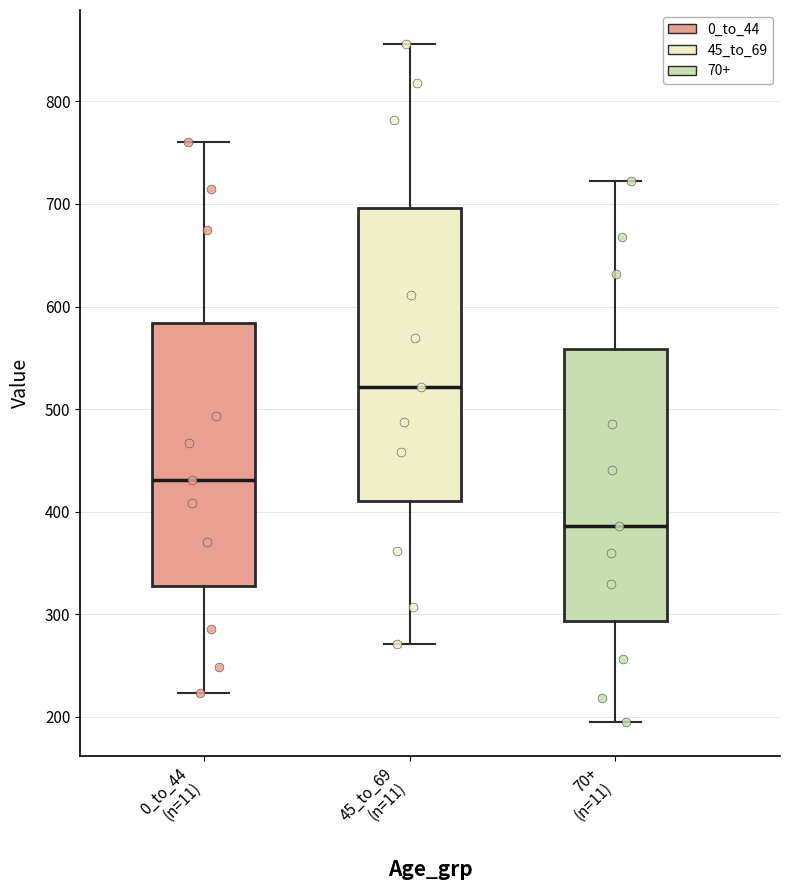

Which box is the tallest, from its lower edge to its upper edge?

45_to_69 (n=11)